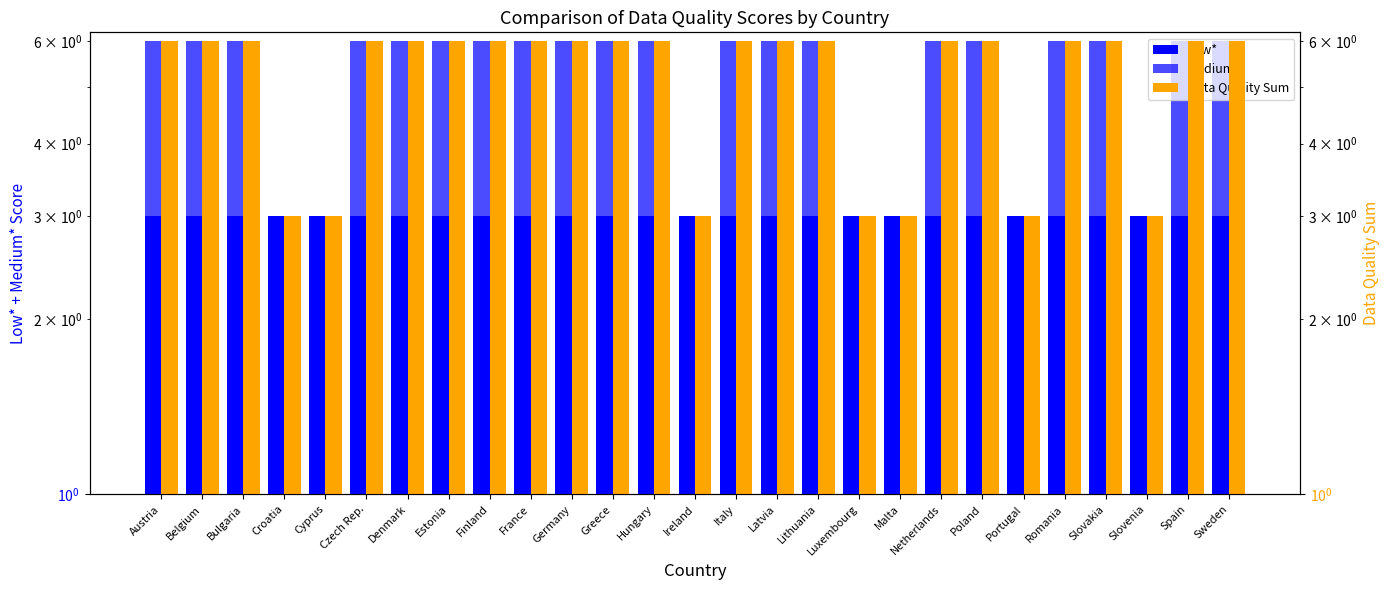

How many groups of bars are there?

27